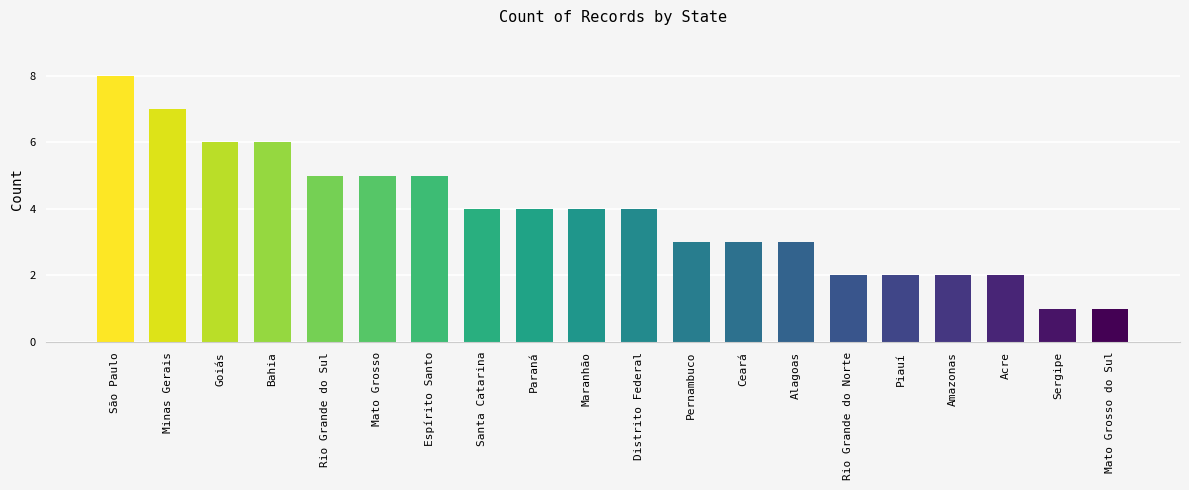

What is the label of the 1st bar from the left?

São Paulo